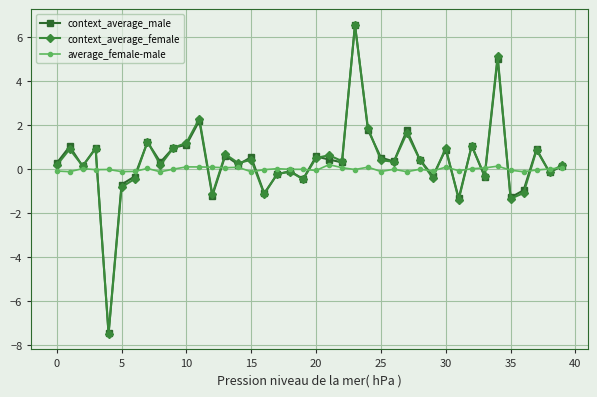

How many values in context_average_female are below zero?

14